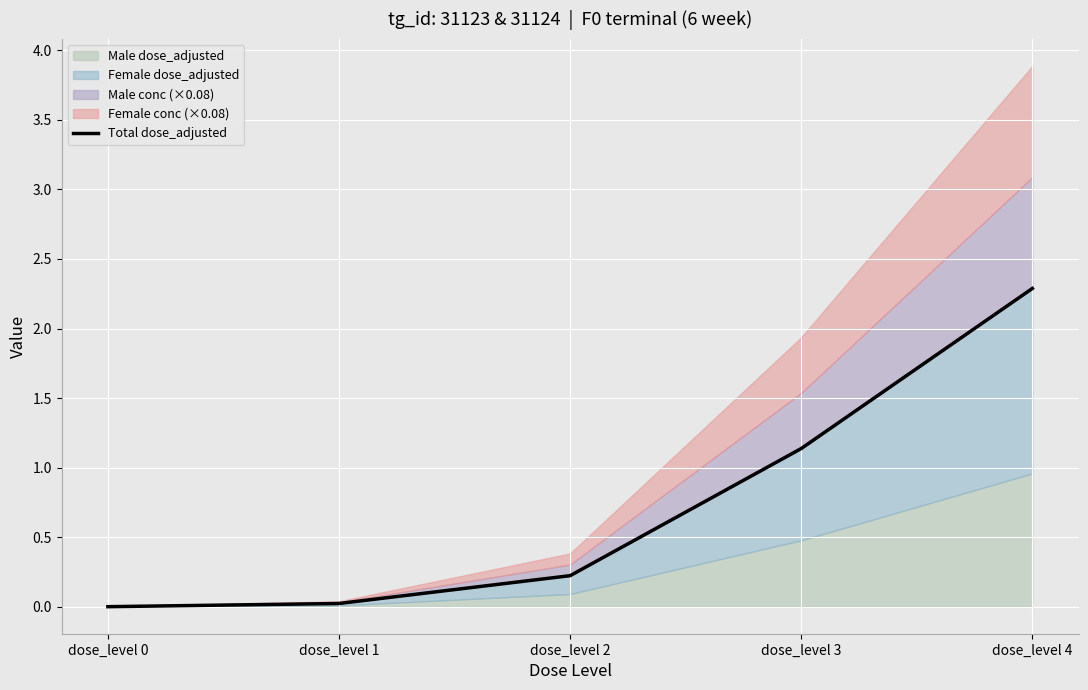

How many lines are shown in the chart?

1